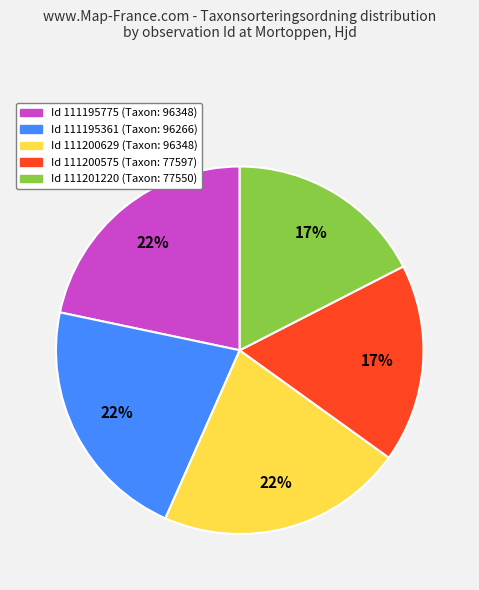

Count the number of slices in the pie.

5